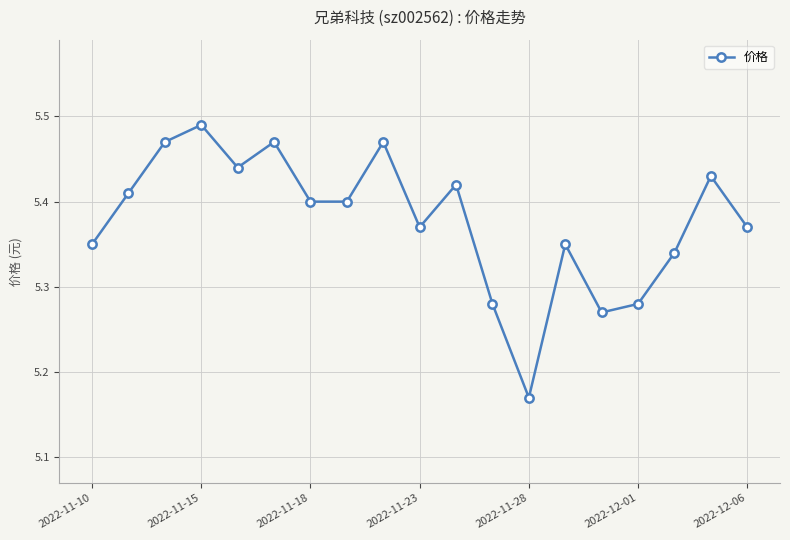

What is the sum of all values?

102.2